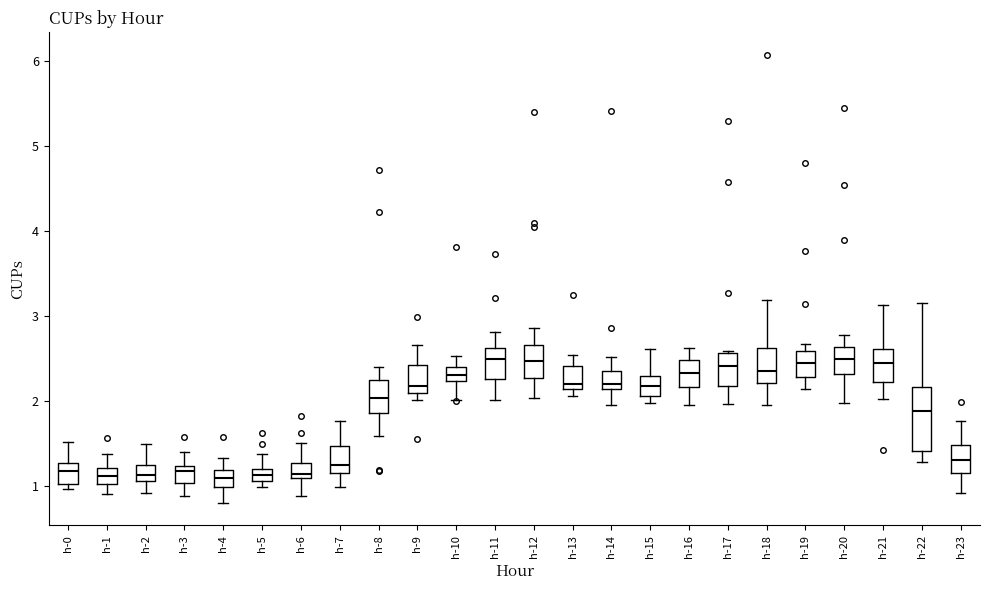

Where is the upper edge of the box for h-4 on the y-axis? The values are not printed on the chart, so give them approximately, as read against the axis.

1.2